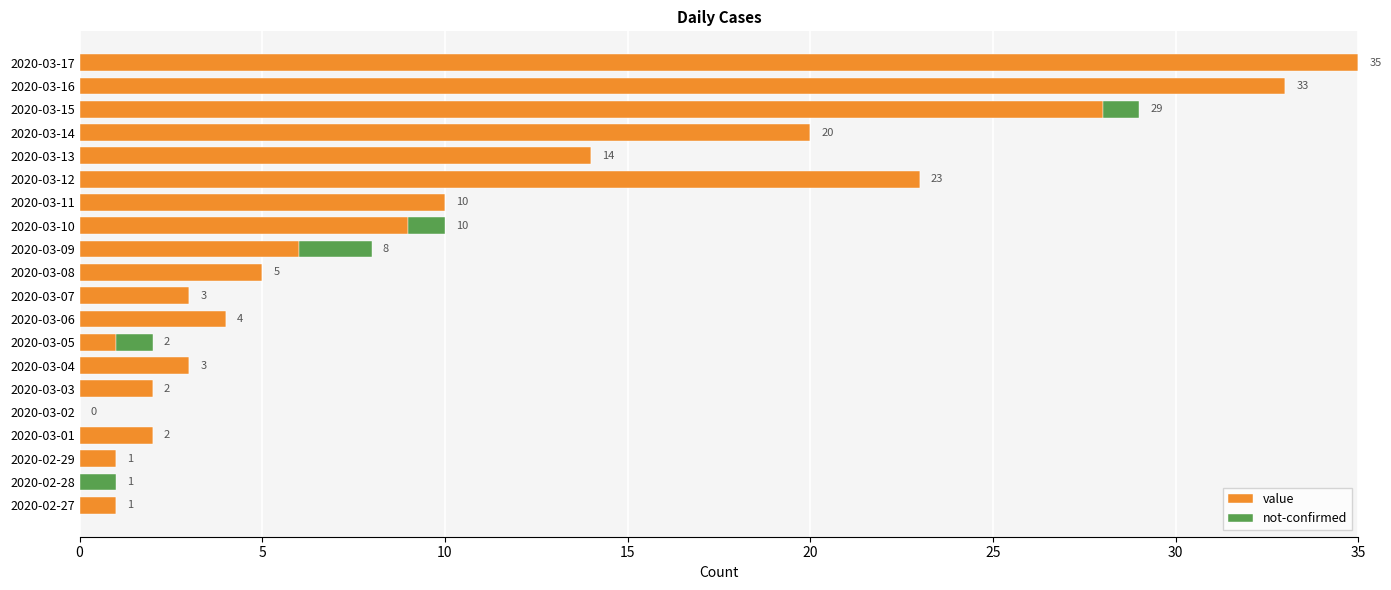

What is the sum of all value values?

200